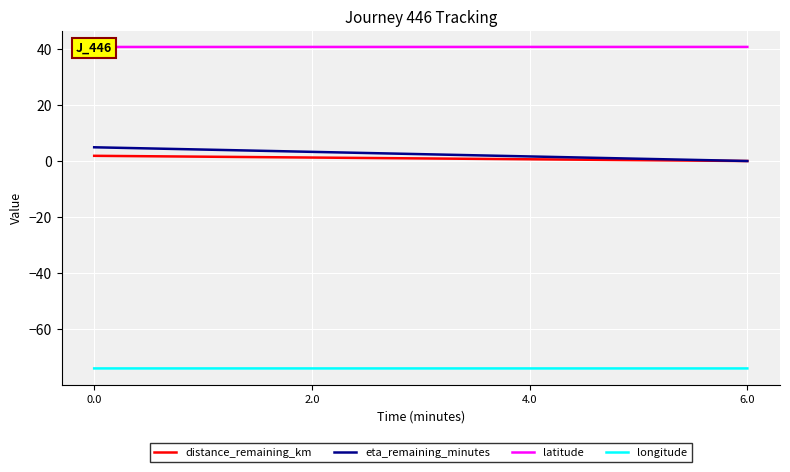

What is the difference between the maximum and minimum values in the distance_remaining_km series?

1.9